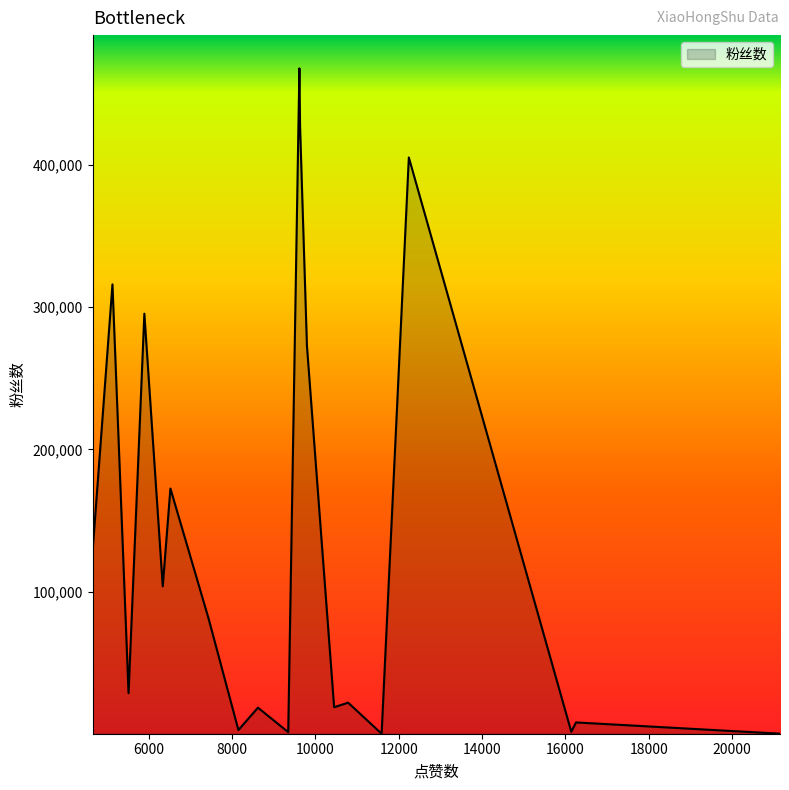

What is the maximum value shown in the chart?

468037